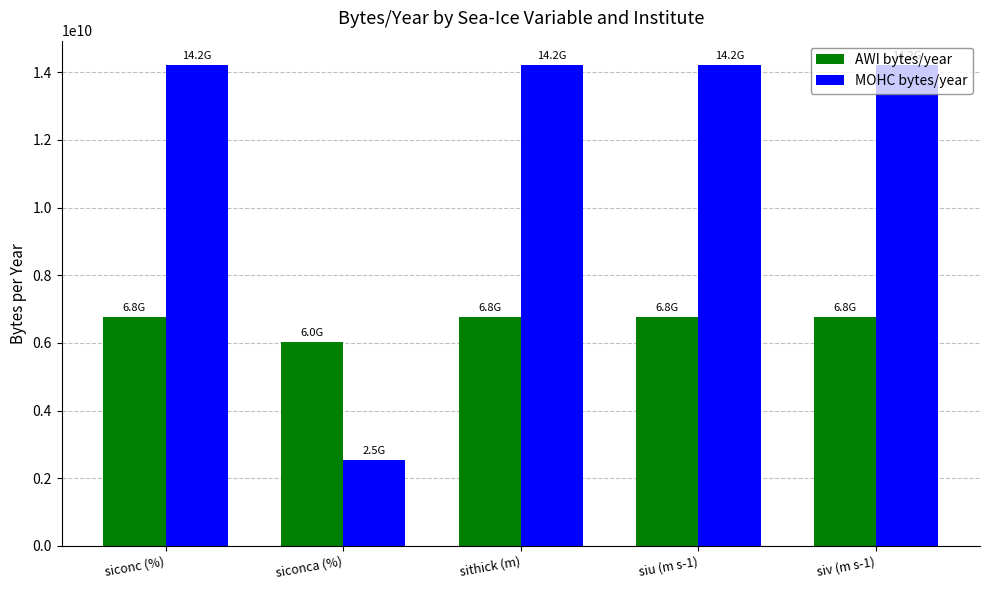

Reading right to left, list all the values displayed in this chart.

AWI bytes/year: siv (m s-1)=6755133475	siu (m s-1)=6755133475	sithick (m)=6755133475	siconca (%)=6022208000	siconc (%)=6755133475
MOHC bytes/year: siv (m s-1)=14221432950	siu (m s-1)=14221432950	sithick (m)=14221432950	siconca (%)=2522880000	siconc (%)=14221432950